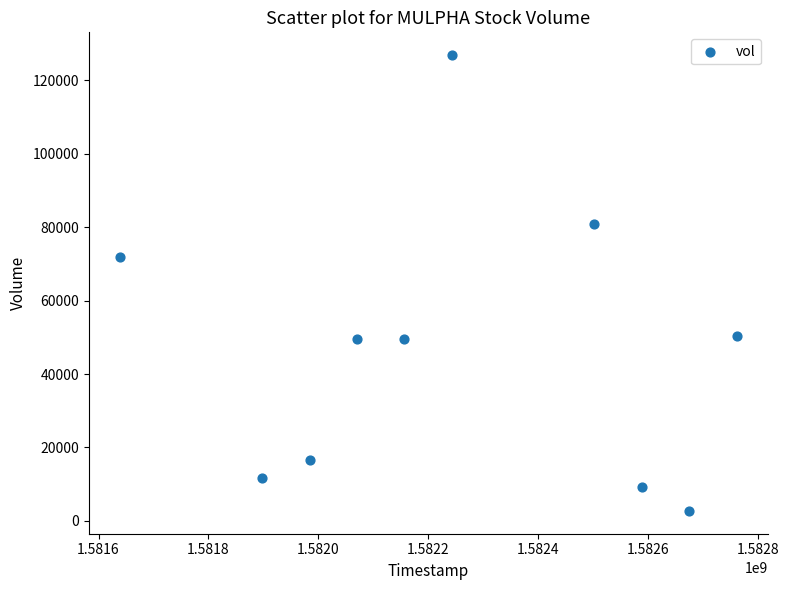

What Y value in the scatter plot is closest to 64800?

72000